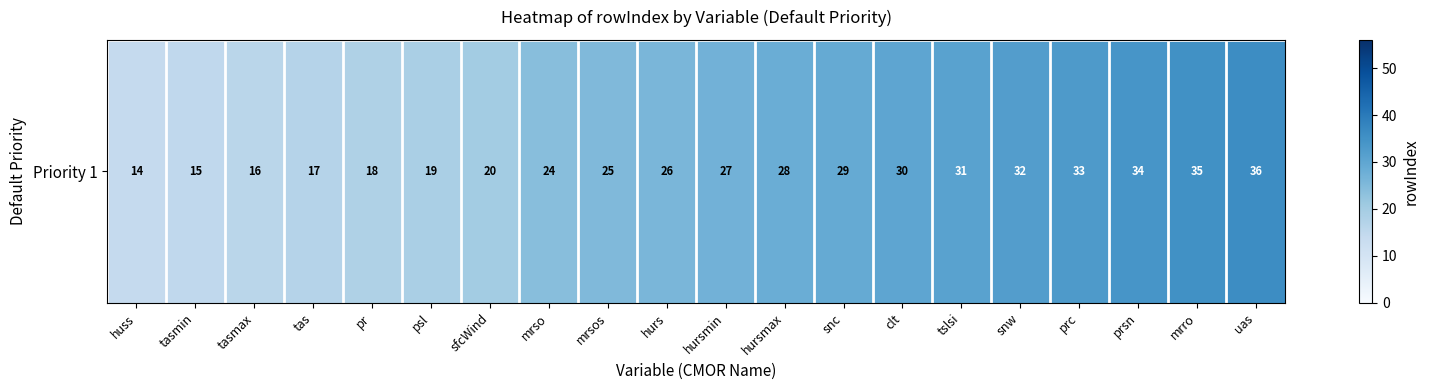

What is the sum of the values at clt and tslsi?

61